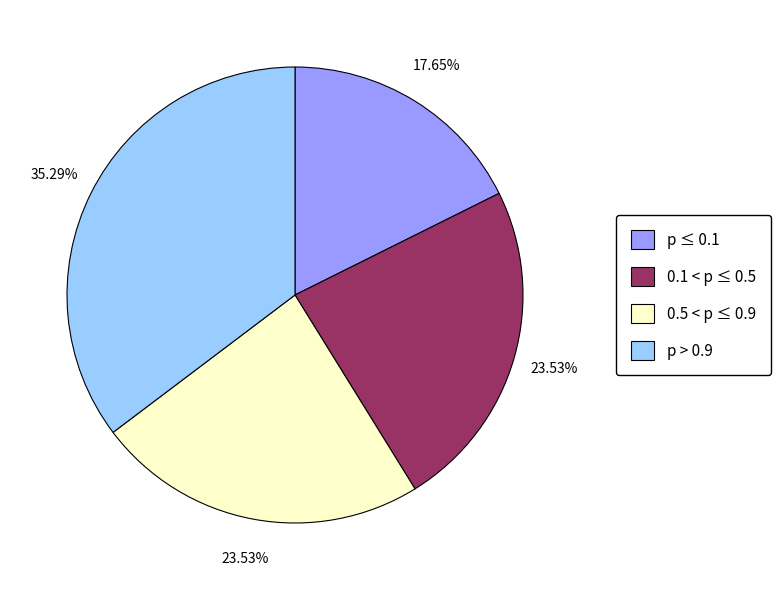

How many segments does this pie chart have?

4